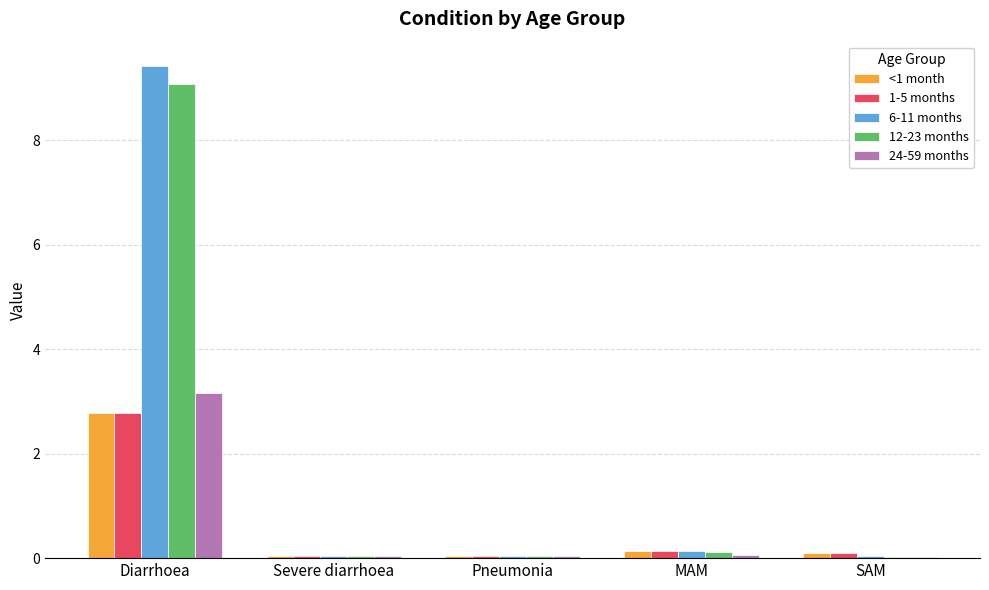

The 12-23 months series shows 0.0 at Severe diarrhoea. True or false?

True